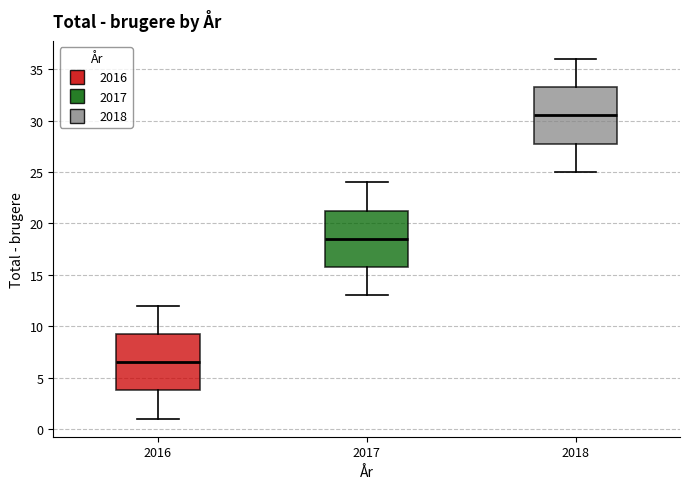

Which box has the highest median line?

2018